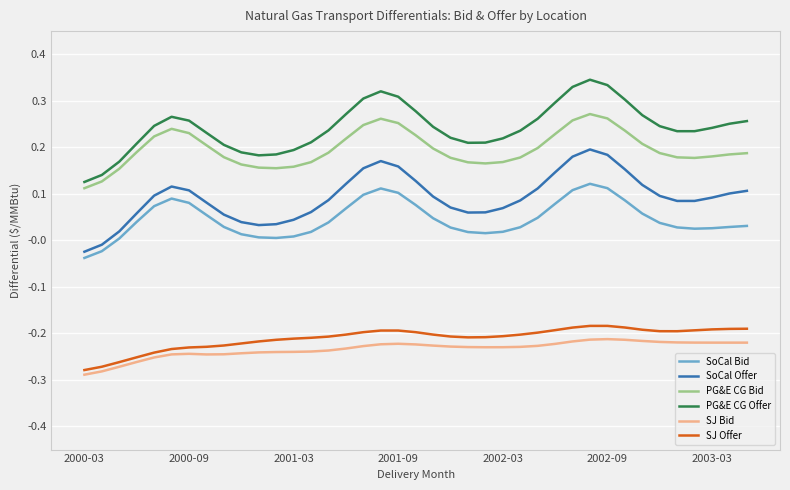

Which series has the largest total across all categories?

PG&E CG Offer